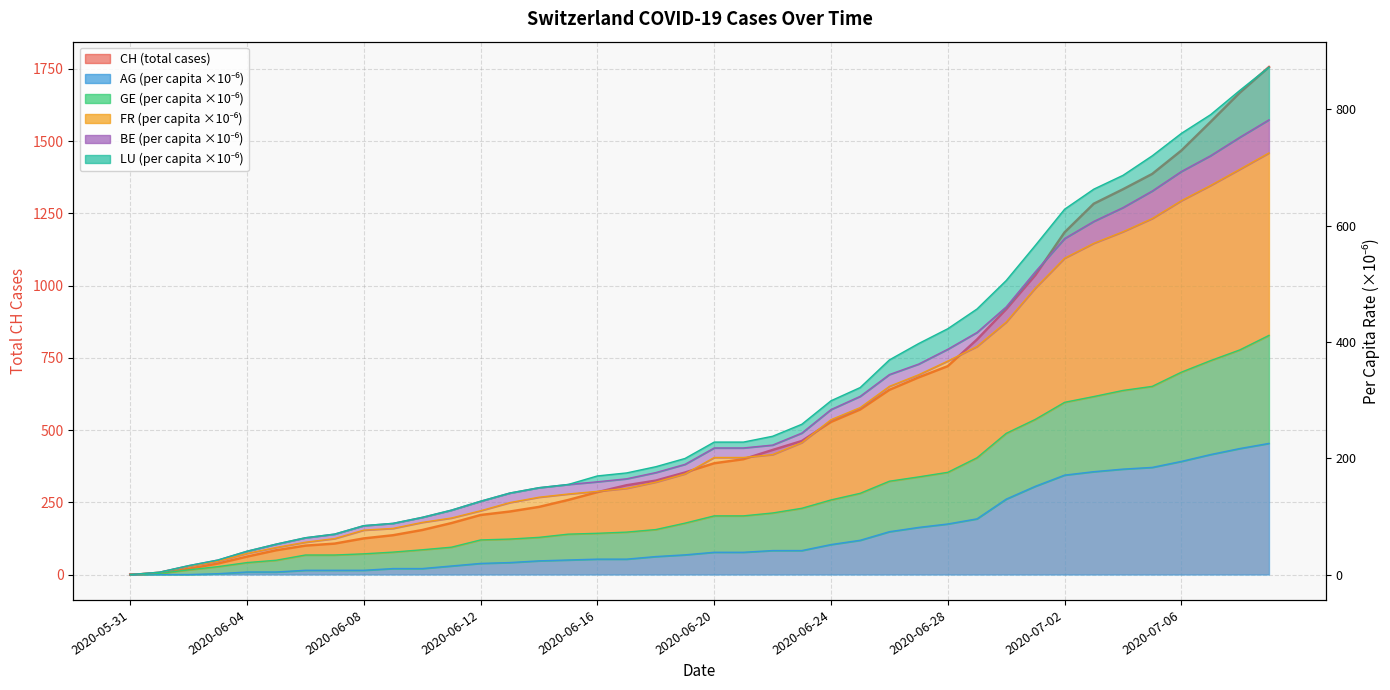

Where is CH nearest to the value 878?

2020-06-30